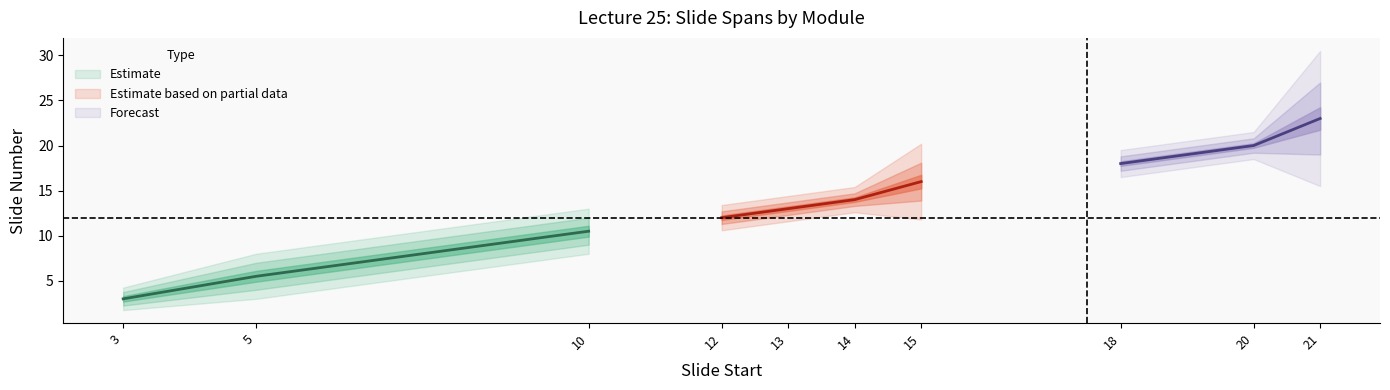

What is the smallest value displayed?

3